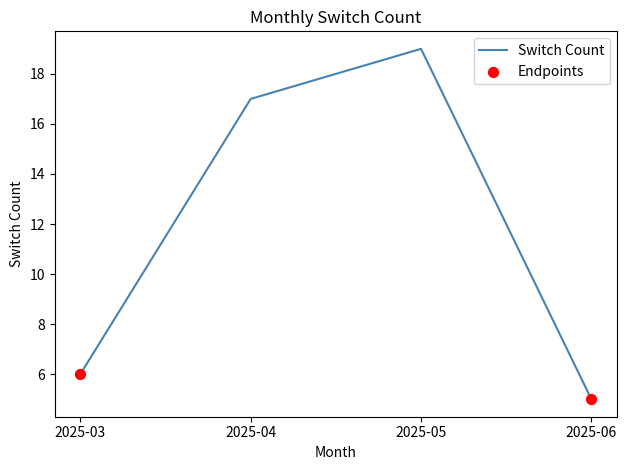

Approximately how many times larger is the value at 2025-05 compared to 2025-06?

3.8